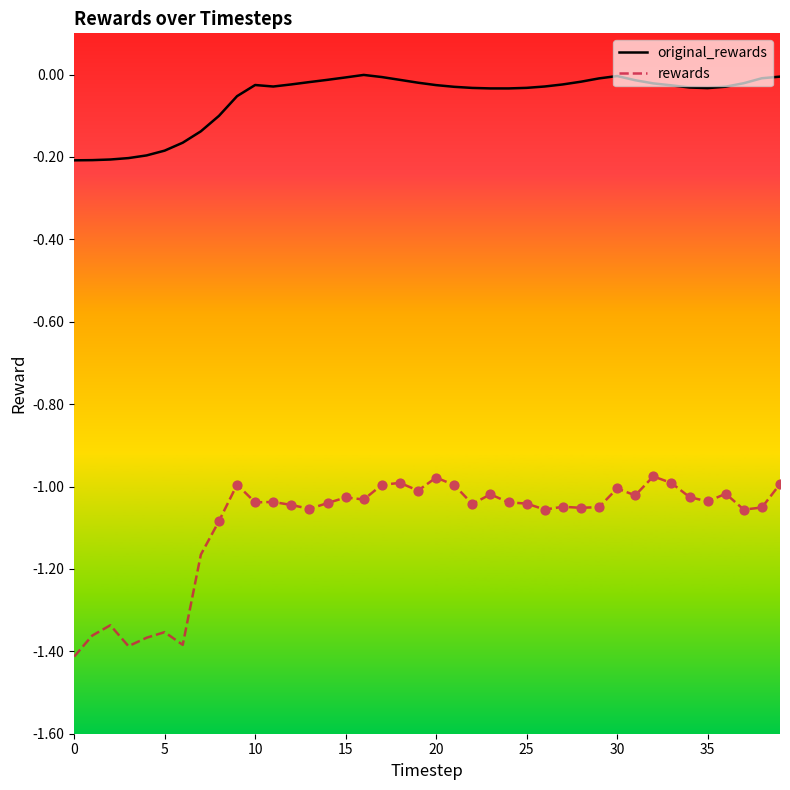

Which series has the largest total across all categories?

original_rewards